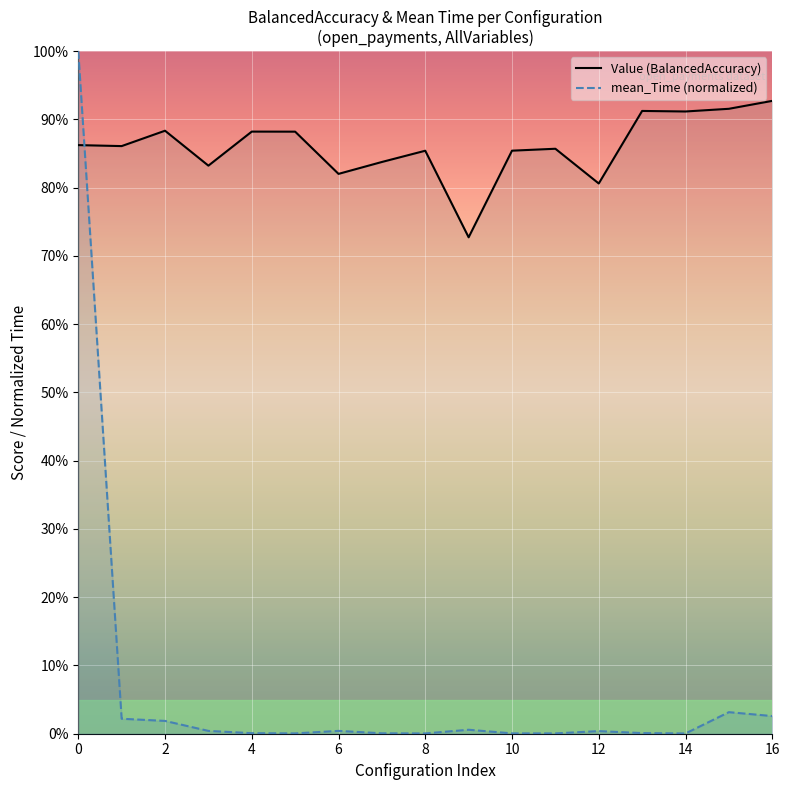

What value does the Value series have at 14?

0.9